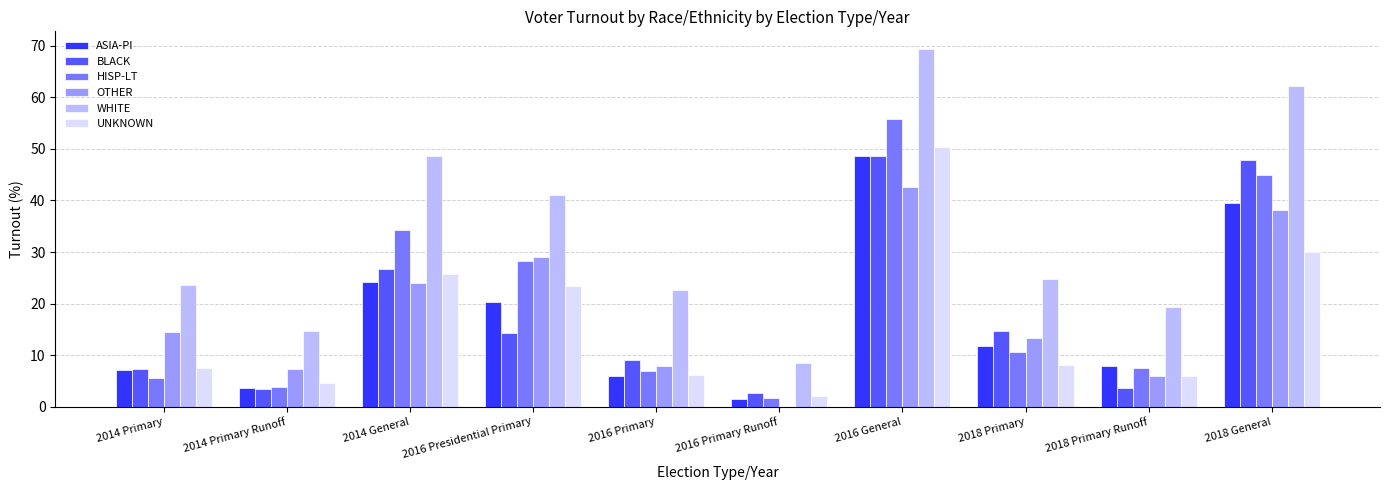

Which series changed the most between 2018 Primary and 2018 Primary Runoff?

BLACK